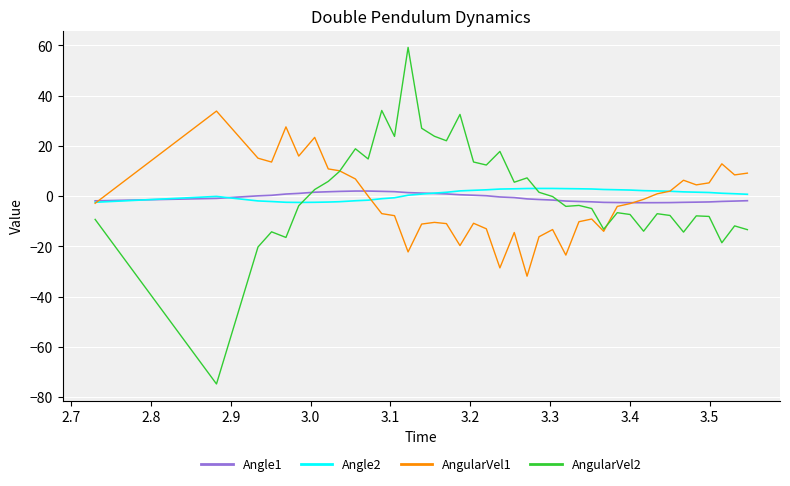

What is the minimum value shown in the chart?

-74.7